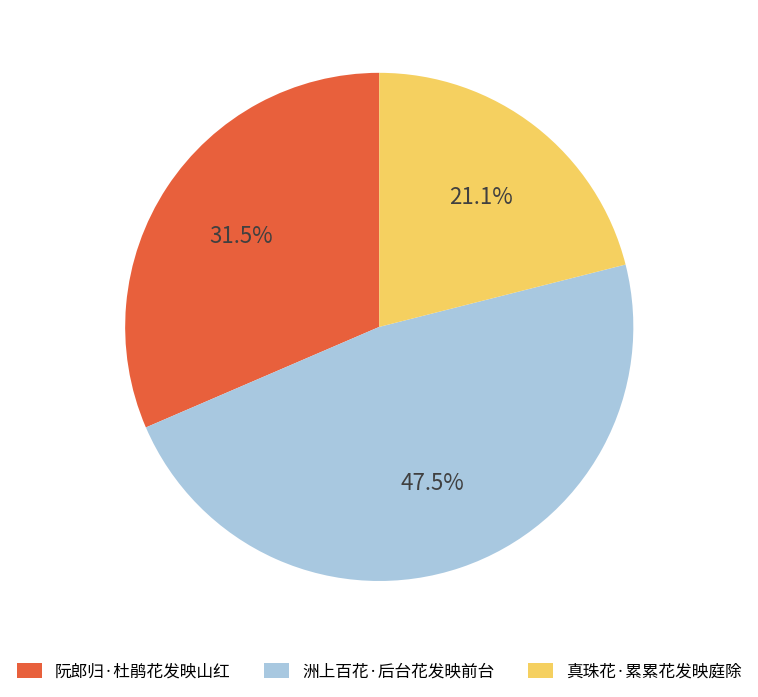

Which has a higher value, 洲上百花·后台花发映前台 or 阮郎归·杜鹃花发映山红?

洲上百花·后台花发映前台